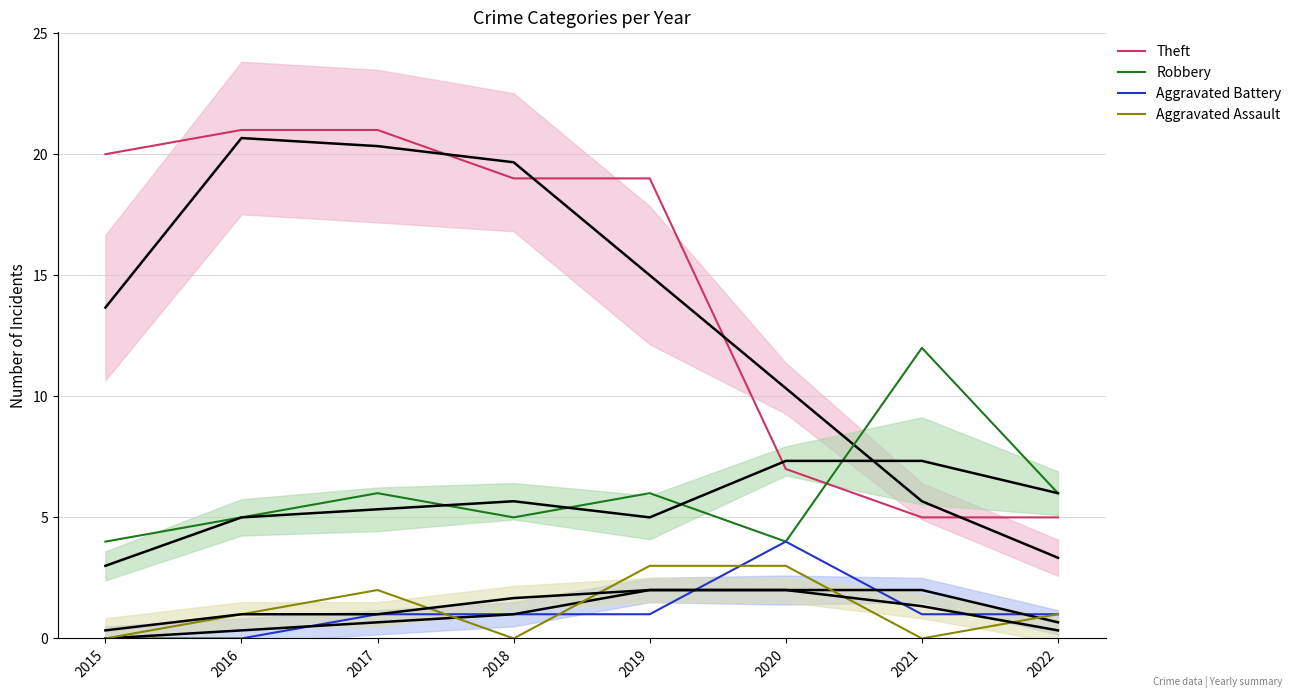

Reading left to right, list all the values displayed in this chart.

Theft: 2015=20	2016=21	2017=21	2018=19	2019=19	2020=7	2021=5	2022=5
Robbery: 2015=4	2016=5	2017=6	2018=5	2019=6	2020=4	2021=12	2022=6
Aggravated Battery: 2015=0	2016=0	2017=1	2018=1	2019=1	2020=4	2021=1	2022=1
Aggravated Assault: 2015=0	2016=1	2017=2	2018=0	2019=3	2020=3	2021=0	2022=1